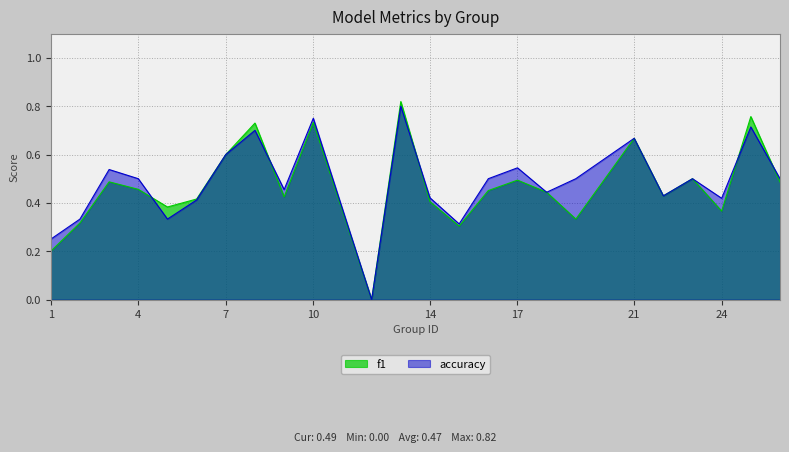

How many times do f1 and accuracy cross each other?

5